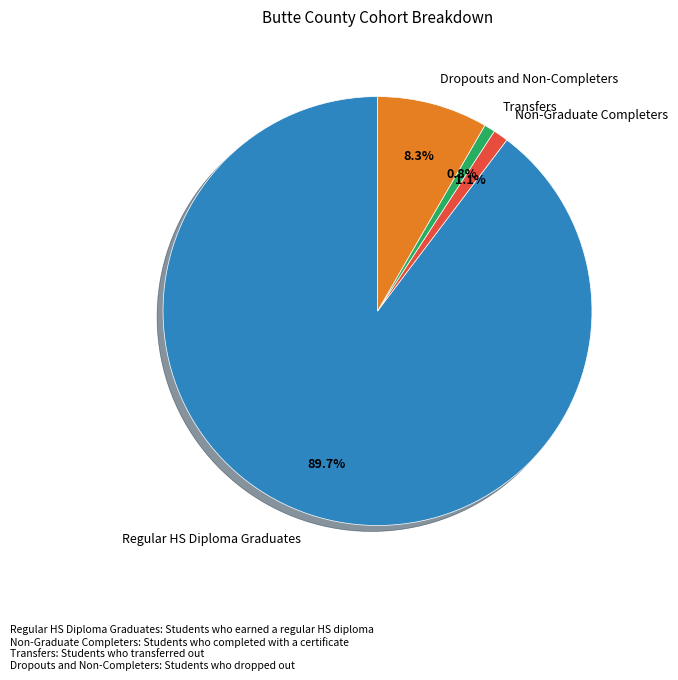

What is the largest slice in the pie chart?

Regular HS Diploma Graduates